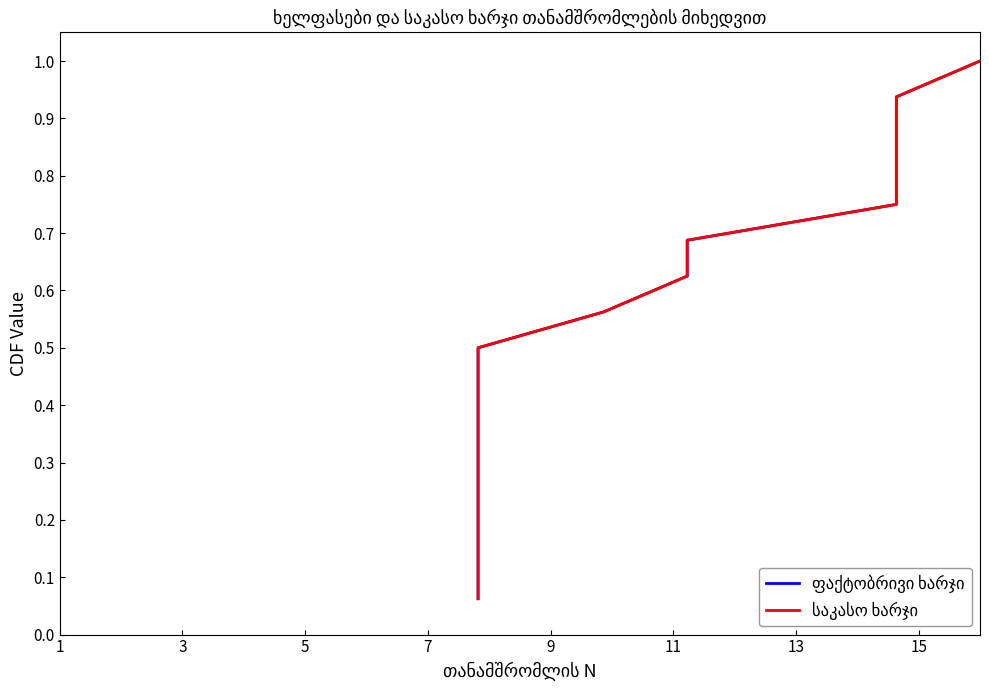

What is the label of the 14th point from the left?

13